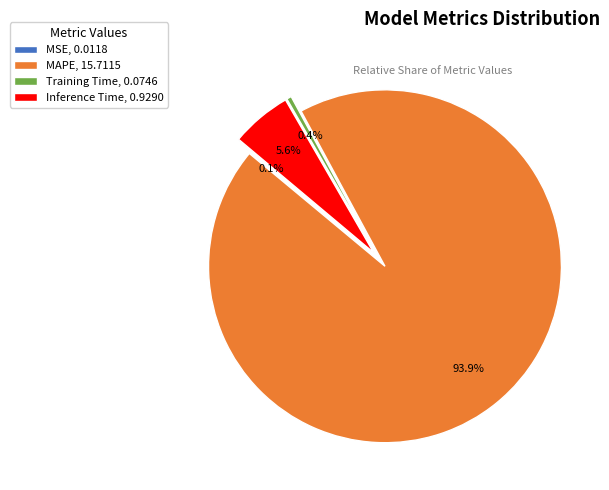

Is the sum of Inference Time and Training Time greater than half?

No